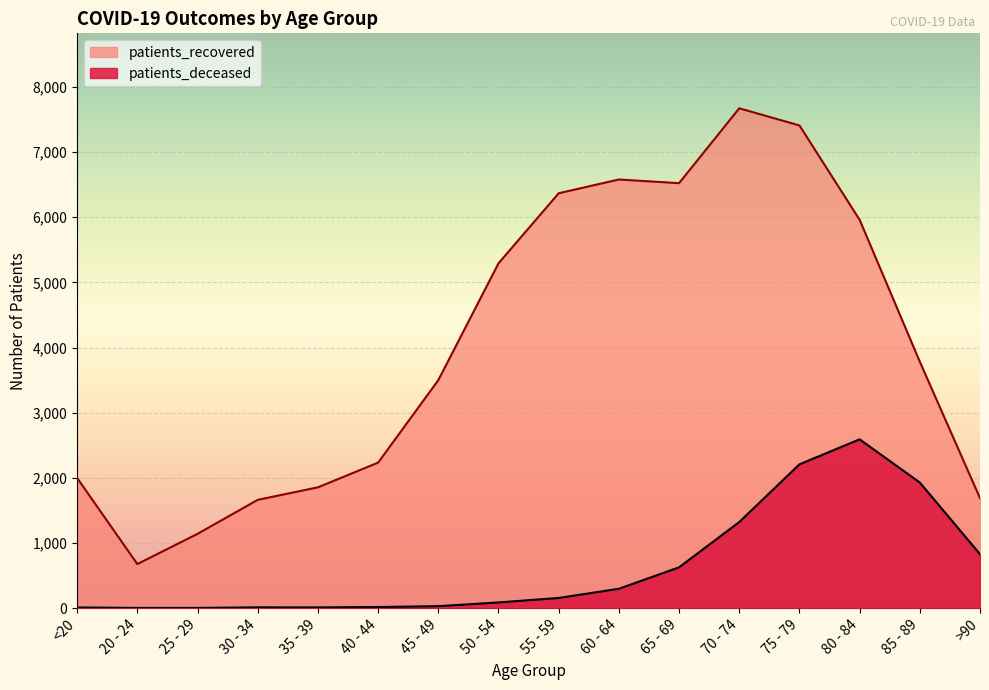

Reading left to right, list all the values displayed in this chart.

patients_deceased: 10	3	3	12	11	17	30	87	156	297	626	1321	2207	2591	1928	828
patients_recovered: 1997	676	1140	1662	1854	2233	3499	5292	6368	6579	6523	7672	7409	5961	3782	1688